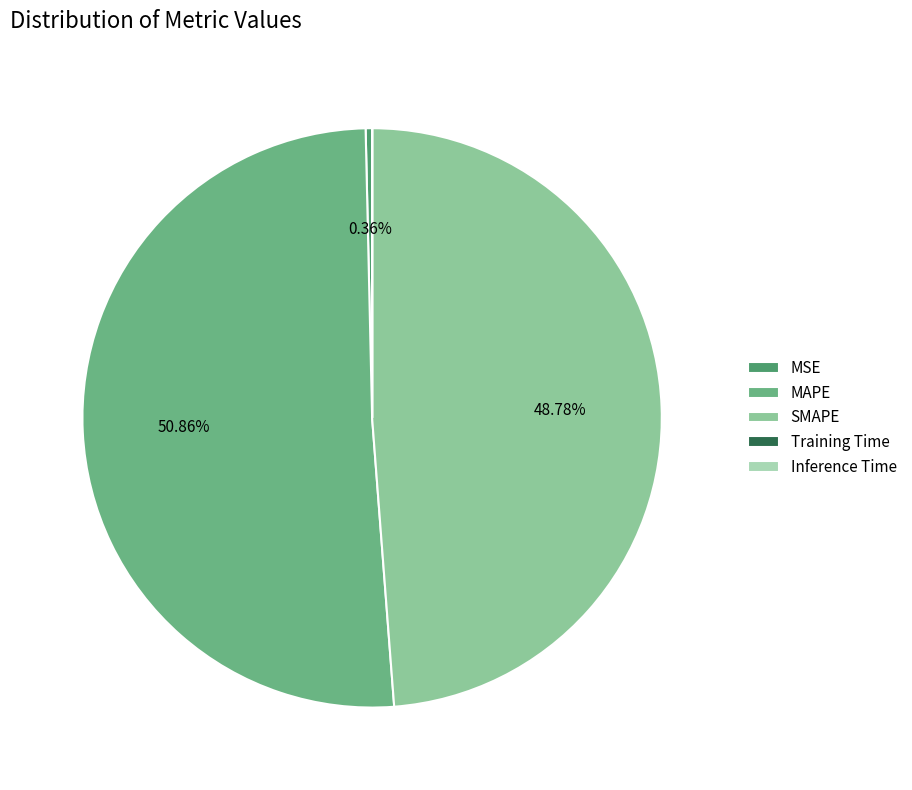

Which has a higher value, SMAPE or MSE?

SMAPE